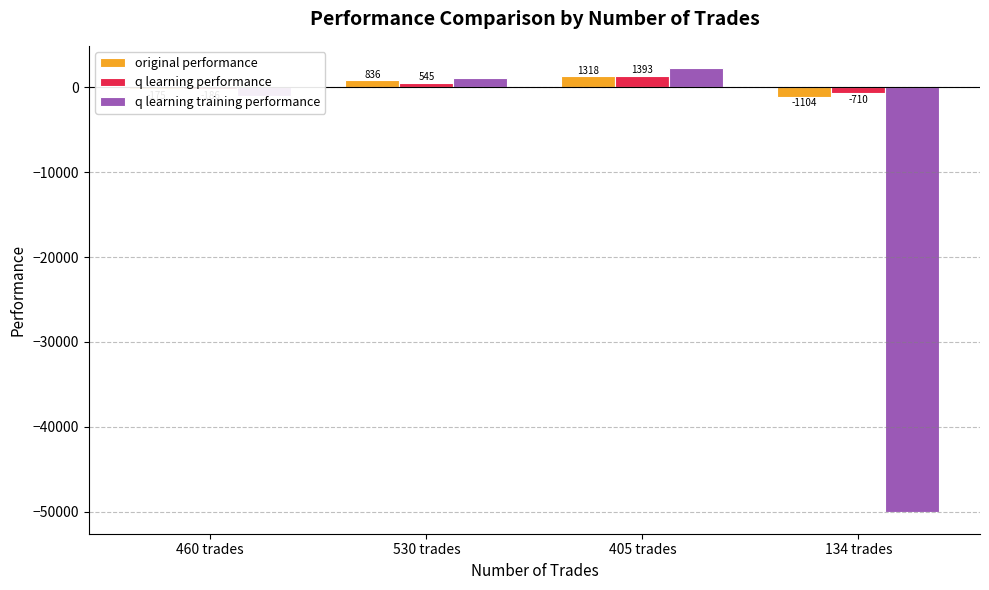

What is the label of the 2nd bar from the right?

405 trades